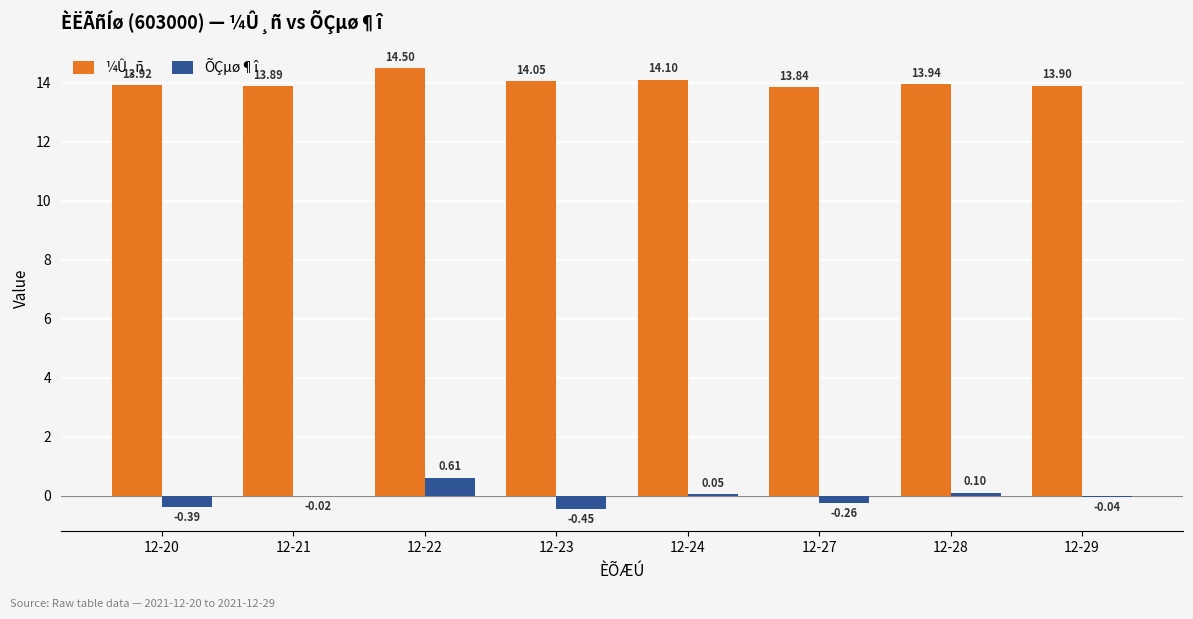

Between 12-21 and 12-23, which series saw the biggest shift?

ÕÇµø¶î